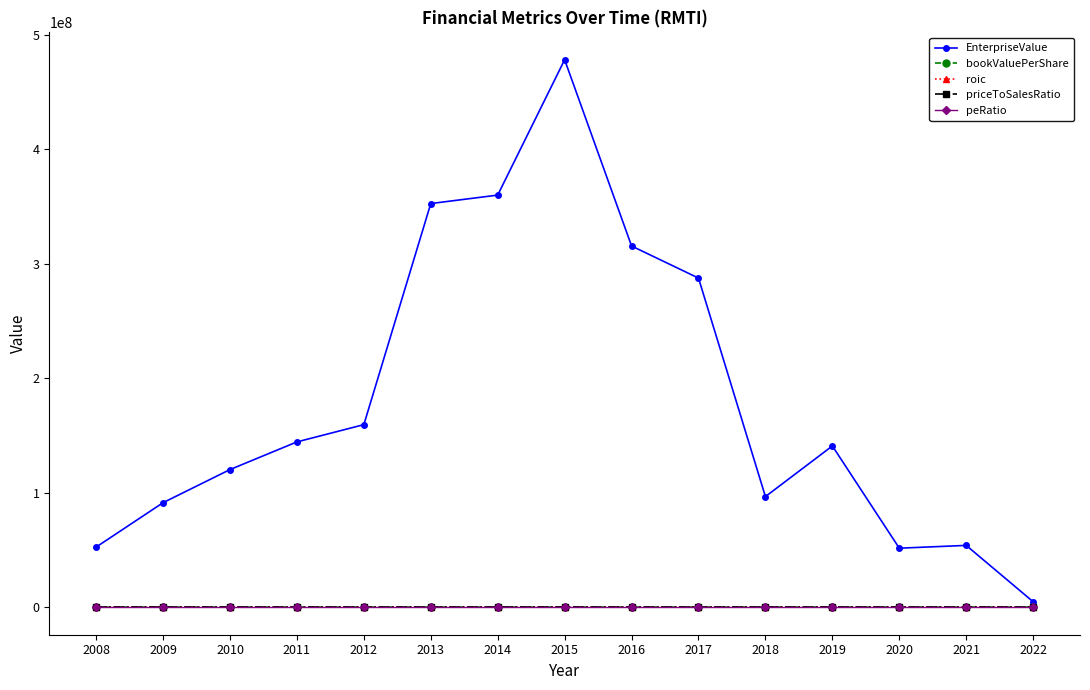

Between which two adjacent categories do priceToSalesRatio and roic first intersect?

2011 and 2012